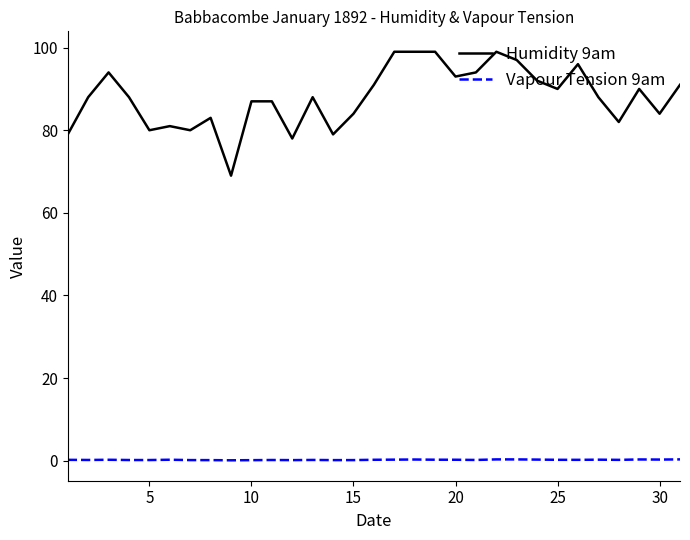

True or false: Humidity 9am and Vapour Tension 9am cross at least once.

False